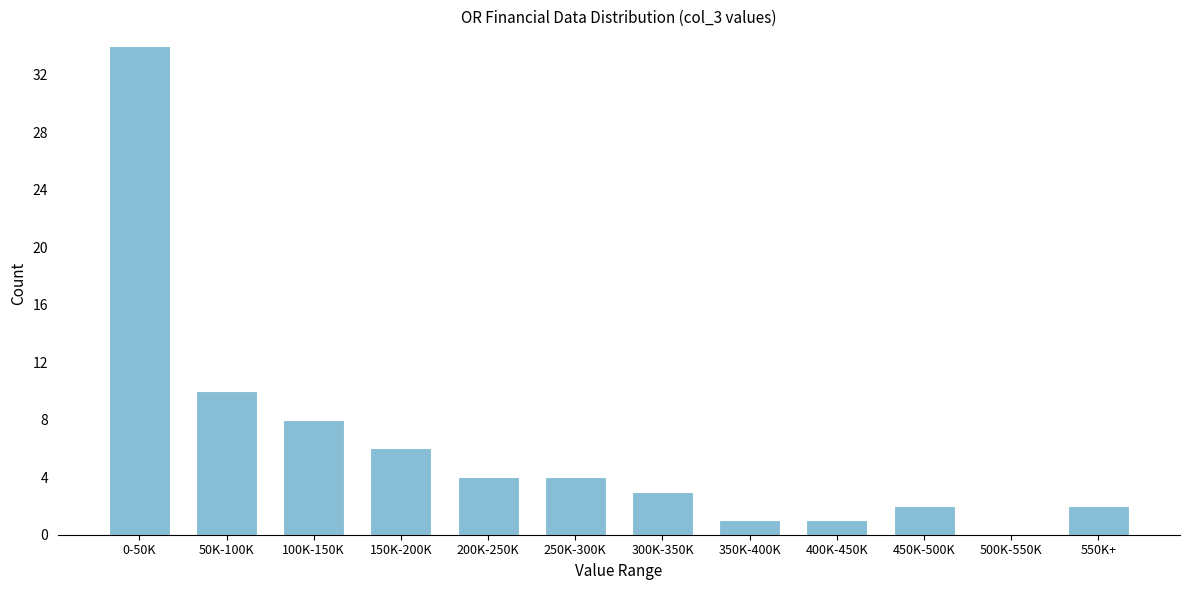

Reading left to right, extract all data points from this chart.

0-50K=34	50K-100K=10	100K-150K=8	150K-200K=6	200K-250K=4	250K-300K=4	300K-350K=3	350K-400K=1	400K-450K=1	450K-500K=2	500K-550K=0	550K+=2